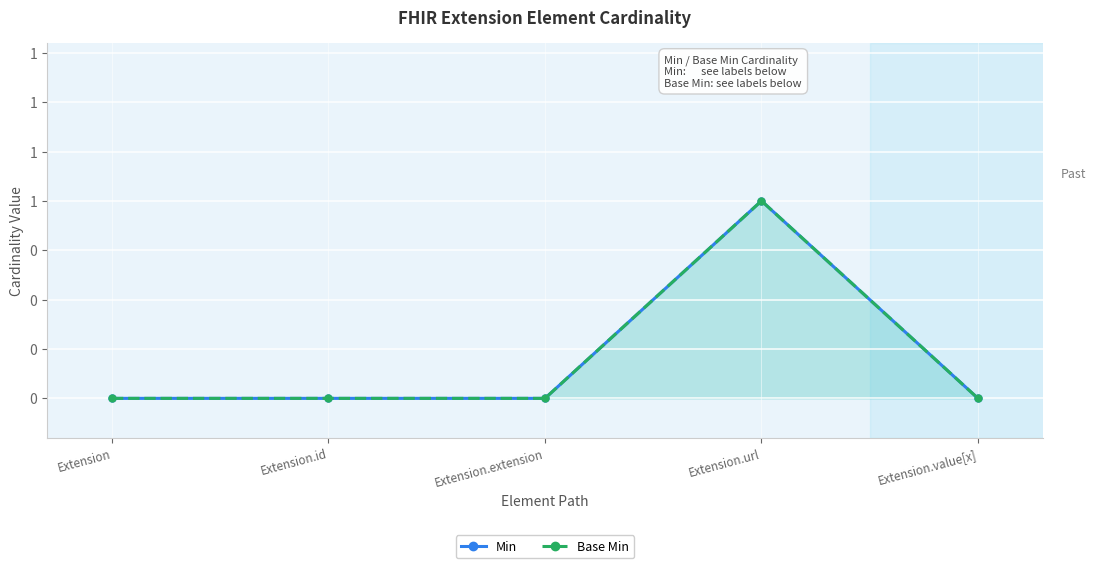

Reading left to right, list all the values displayed in this chart.

Min: Extension=0	Extension.id=0	Extension.extension=0	Extension.url=1	Extension.value[x]=0
Base Min: Extension=0	Extension.id=0	Extension.extension=0	Extension.url=1	Extension.value[x]=0